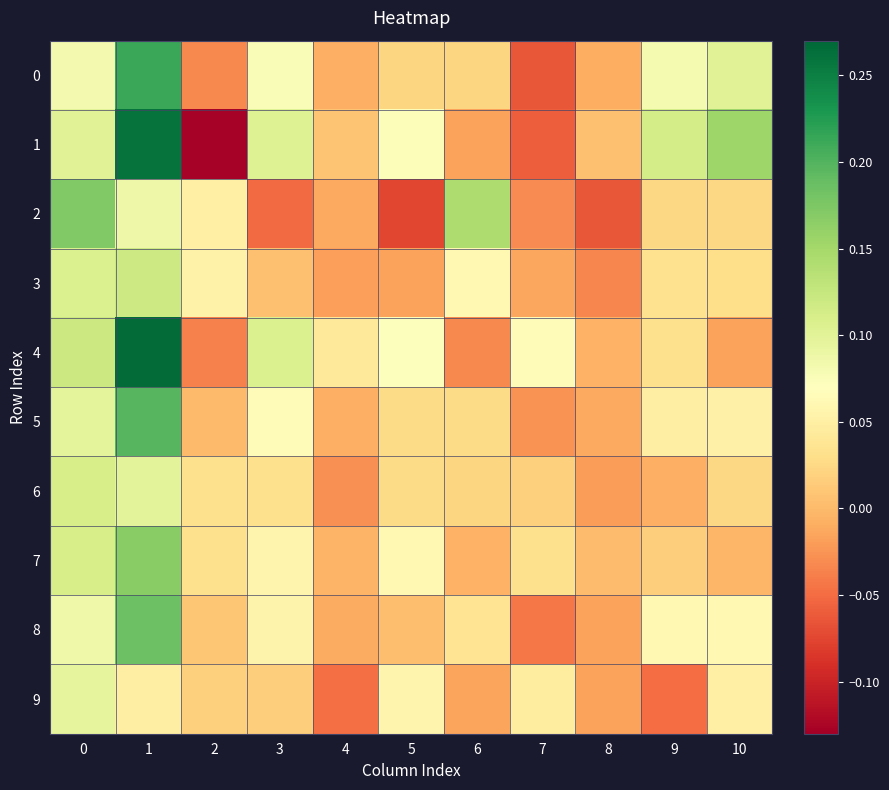

Which has a higher value, 3 or 5?

3